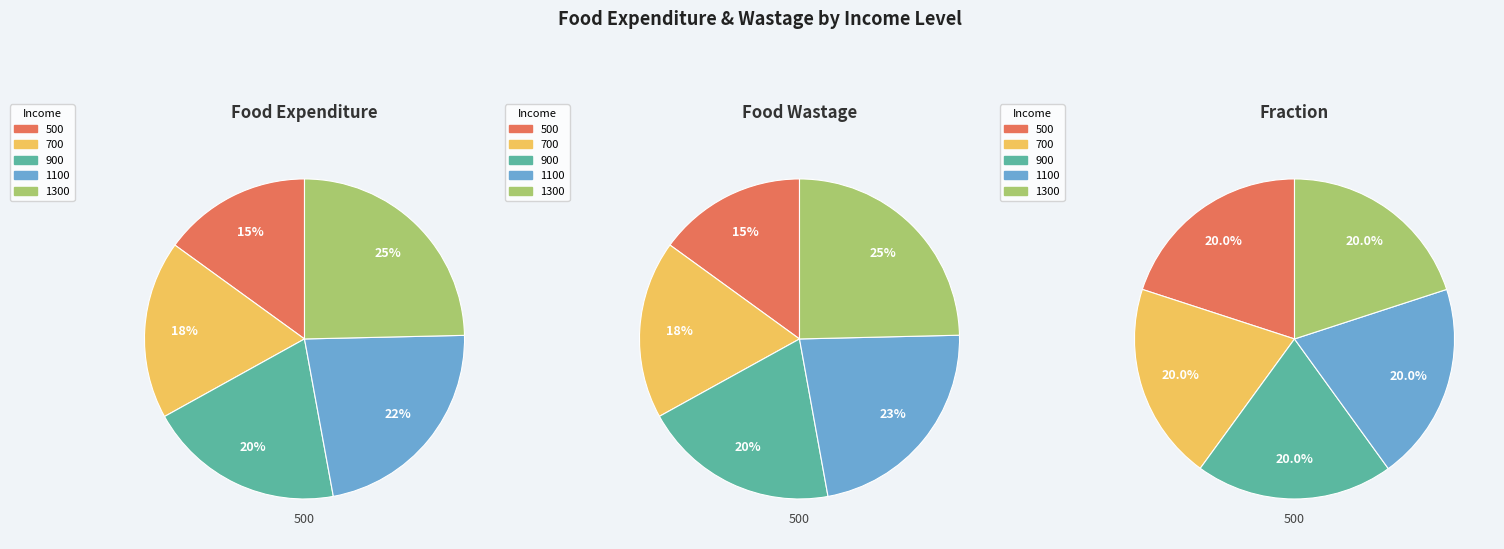

To the nearest percent, what is the combined percentage of 900 and 1300?

44%